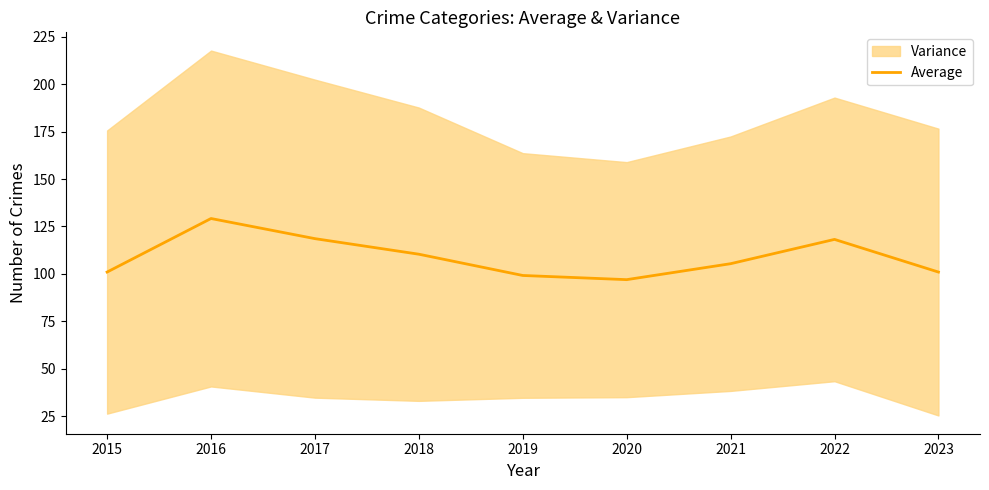

Where does the data first go above 105?

2016